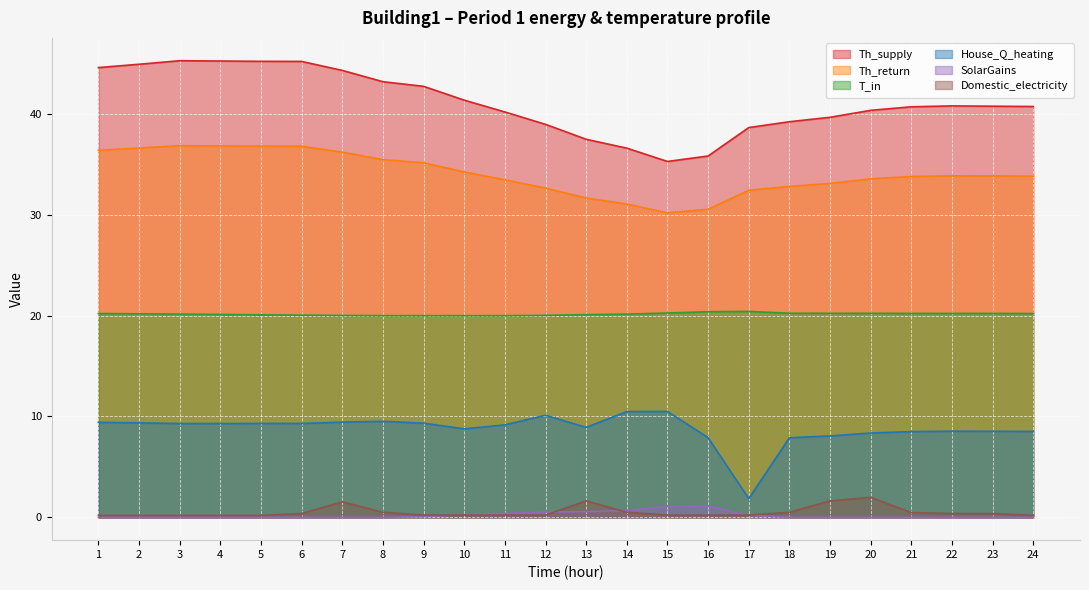

True or false: House_Q_heating and Domestic_electricity intersect in this chart.

False